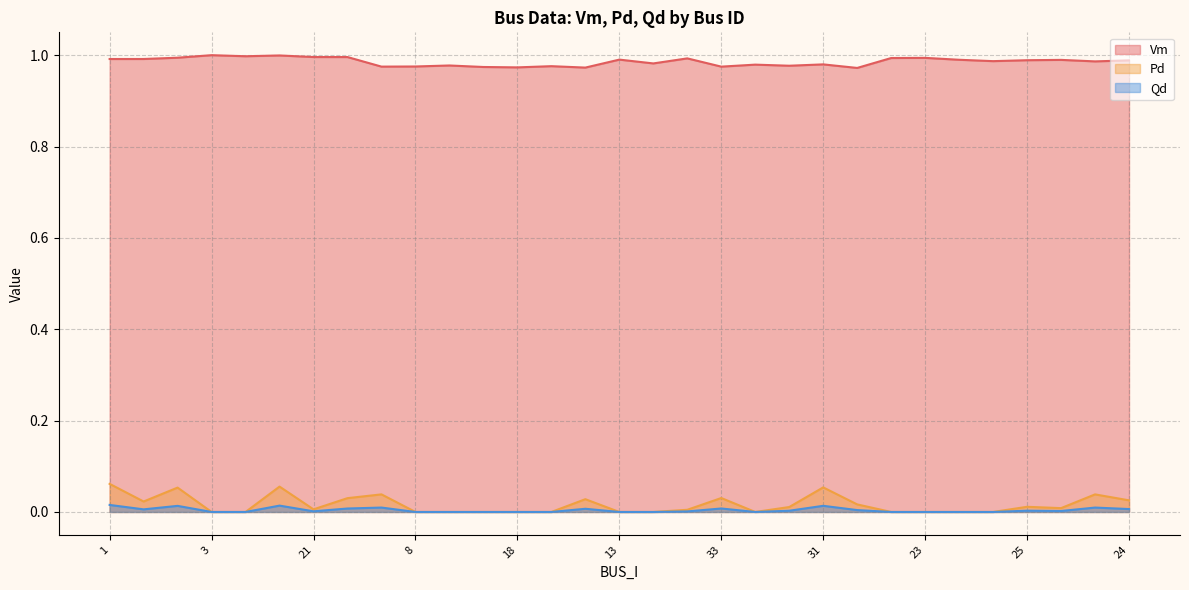

How many data points in Qd are above 0?

17